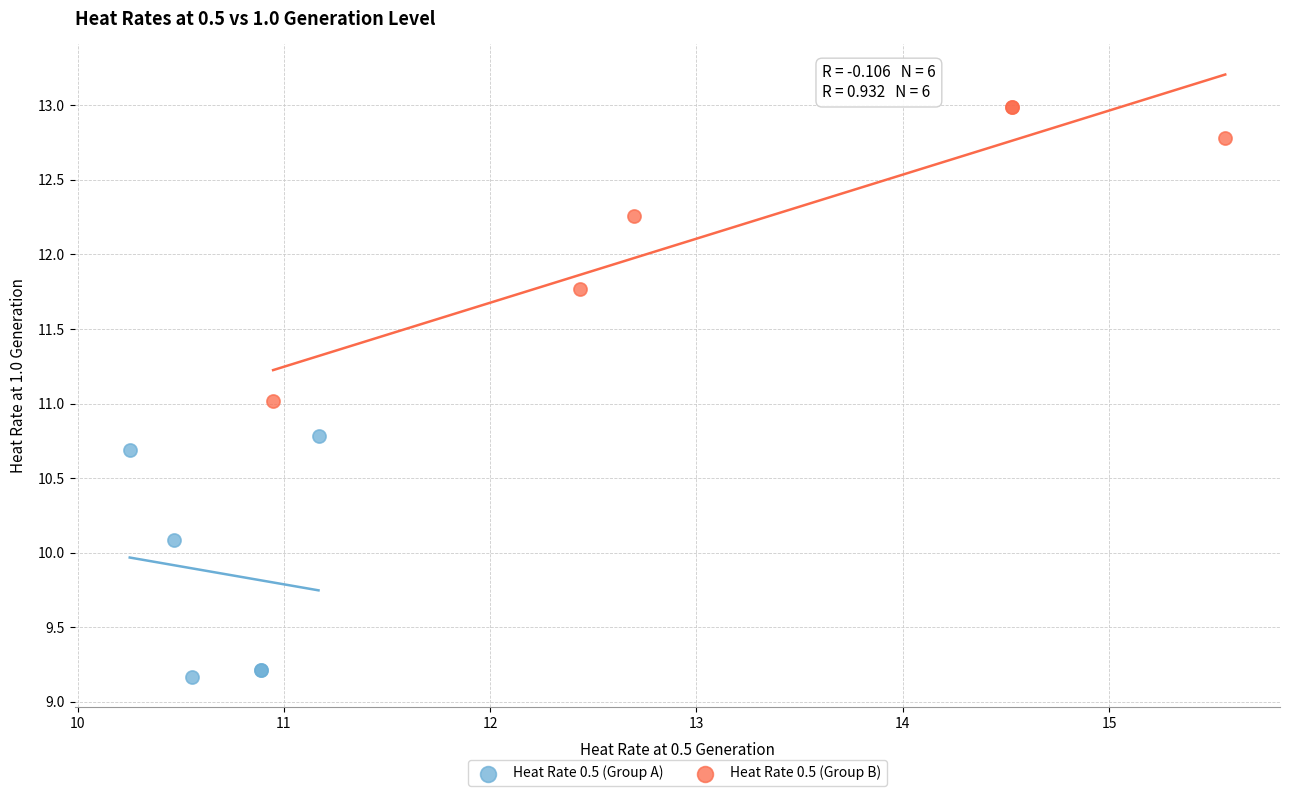

Which series reaches the maximum Y coordinate?

Heat Rate 0.5 (Group B)